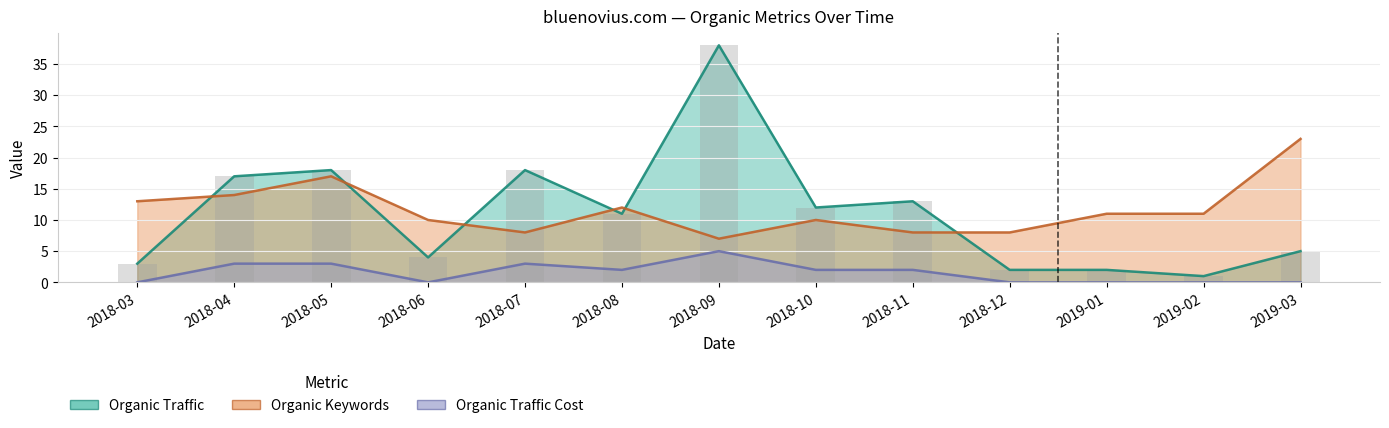

Reading right to left, extract all data points from this chart.

Organic Traffic: 2019-03=5	2019-02=1	2019-01=2	2018-12=2	2018-11=13	2018-10=12	2018-09=38	2018-08=11	2018-07=18	2018-06=4	2018-05=18	2018-04=17	2018-03=3
Organic Keywords: 2019-03=23	2019-02=11	2019-01=11	2018-12=8	2018-11=8	2018-10=10	2018-09=7	2018-08=12	2018-07=8	2018-06=10	2018-05=17	2018-04=14	2018-03=13
Organic Traffic Cost: 2019-03=0	2019-02=0	2019-01=0	2018-12=0	2018-11=2	2018-10=2	2018-09=5	2018-08=2	2018-07=3	2018-06=0	2018-05=3	2018-04=3	2018-03=0